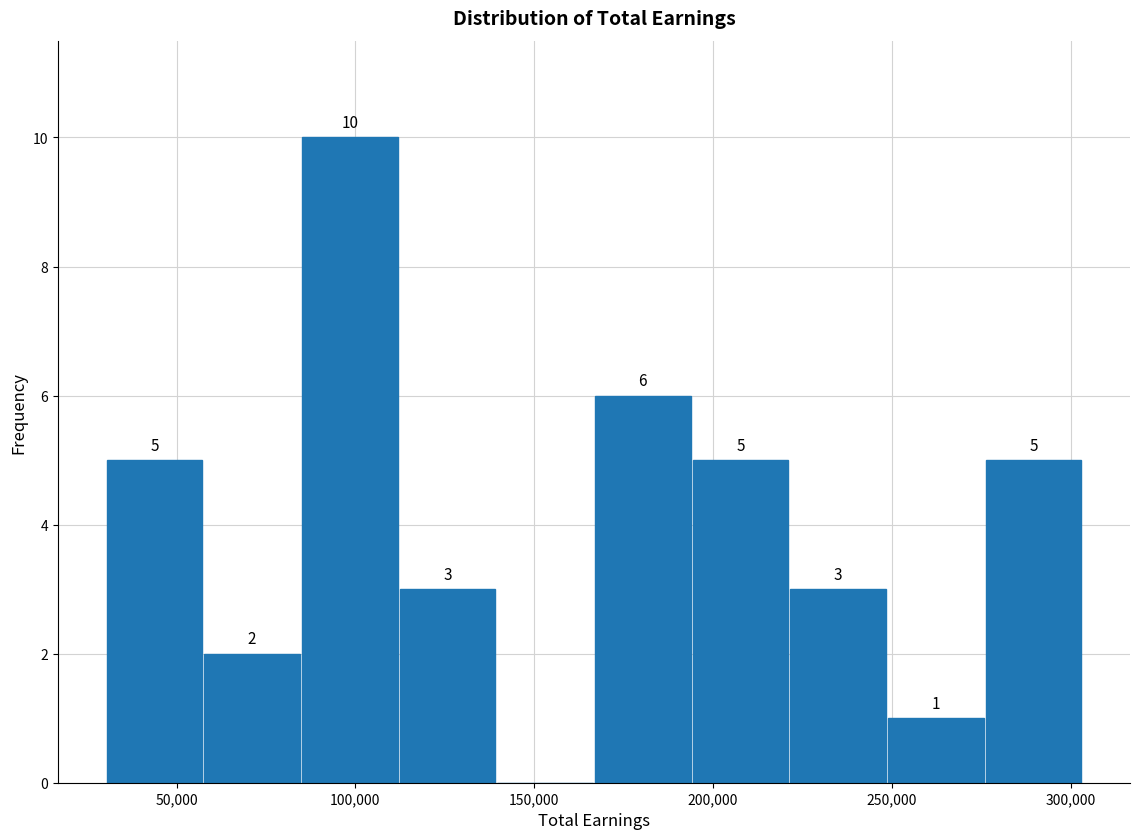

Over which range of the x-axis is the bar tallest?

85000 to 110000